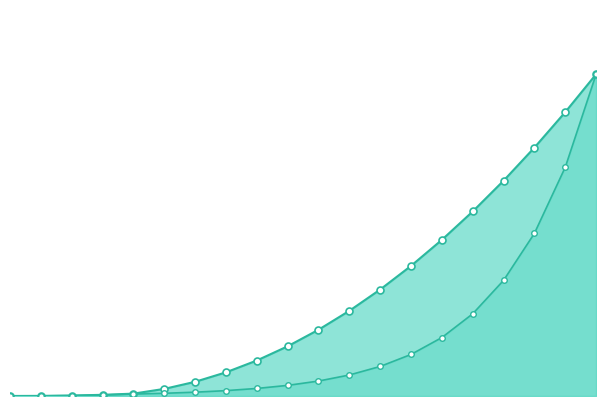

Does the chart have visible grid lines?

No